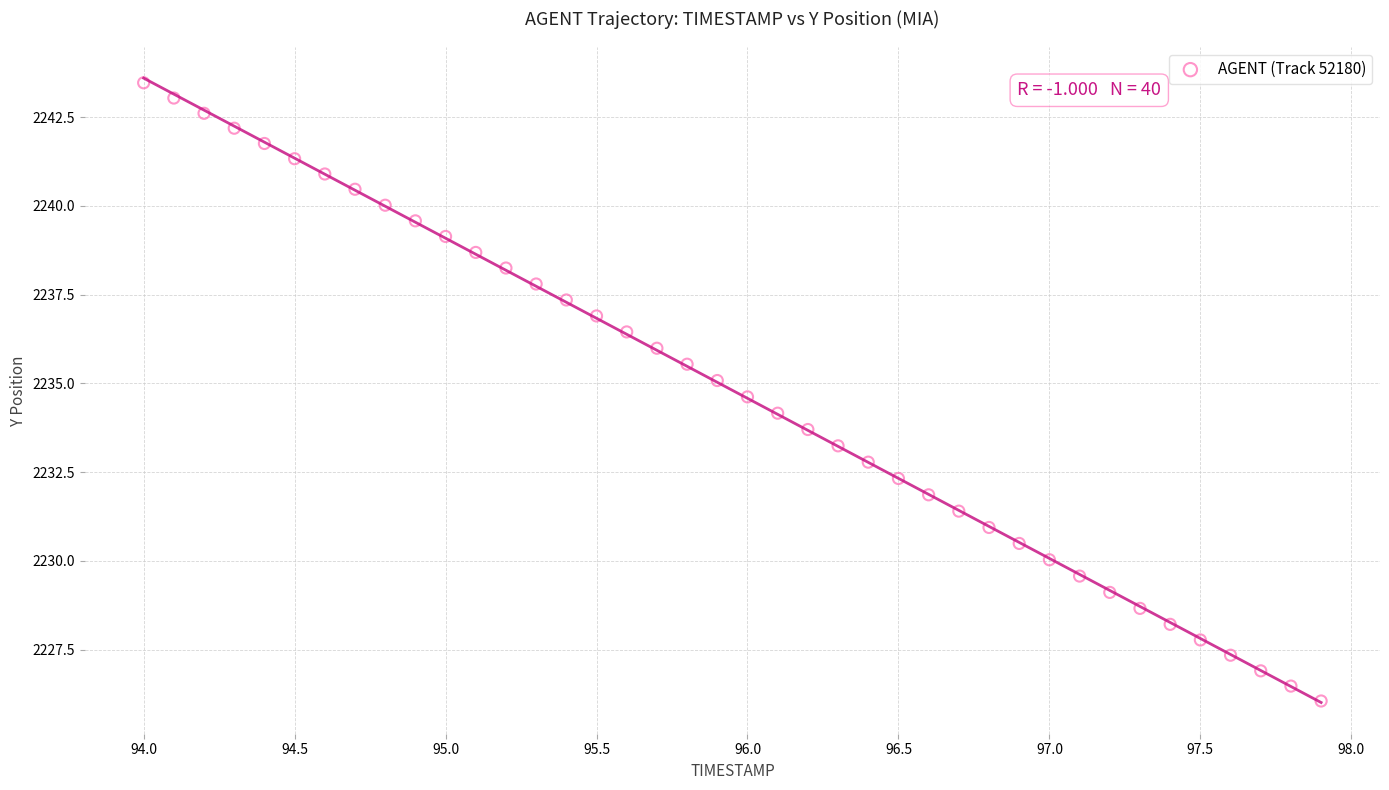

What is the range of X values (max minus min)?

3.9